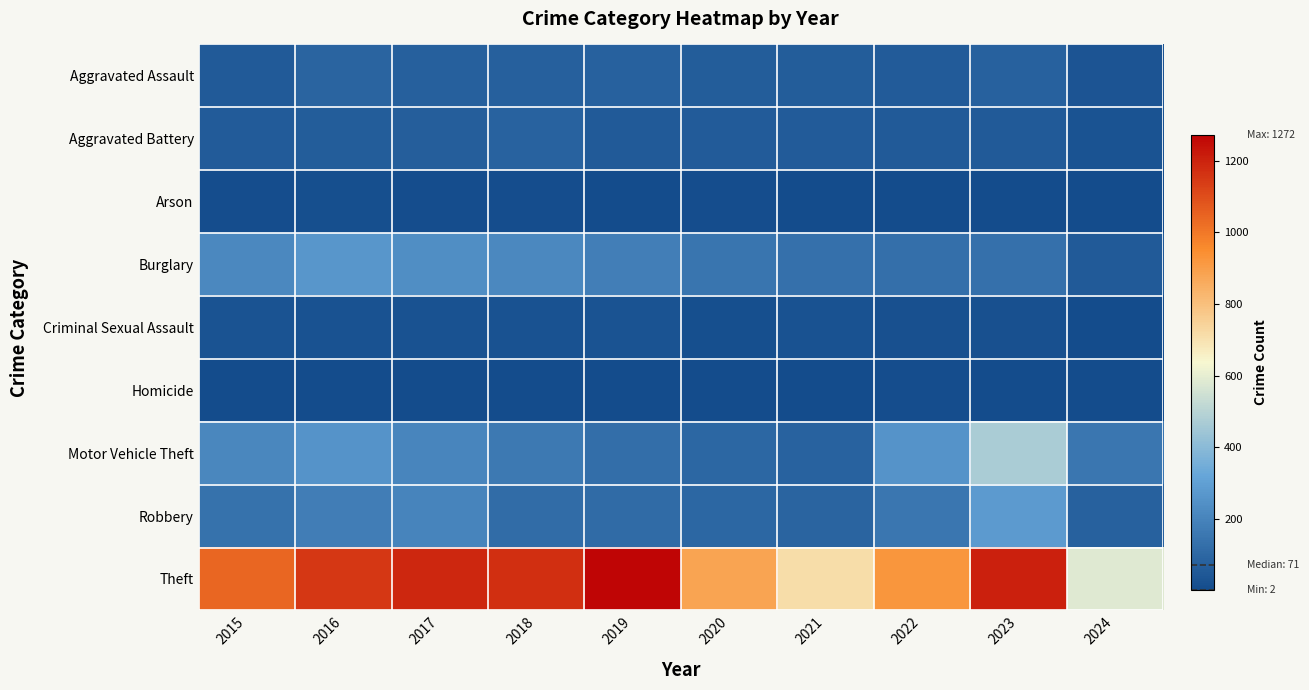

At which category is the sum across all series the highest?

2023